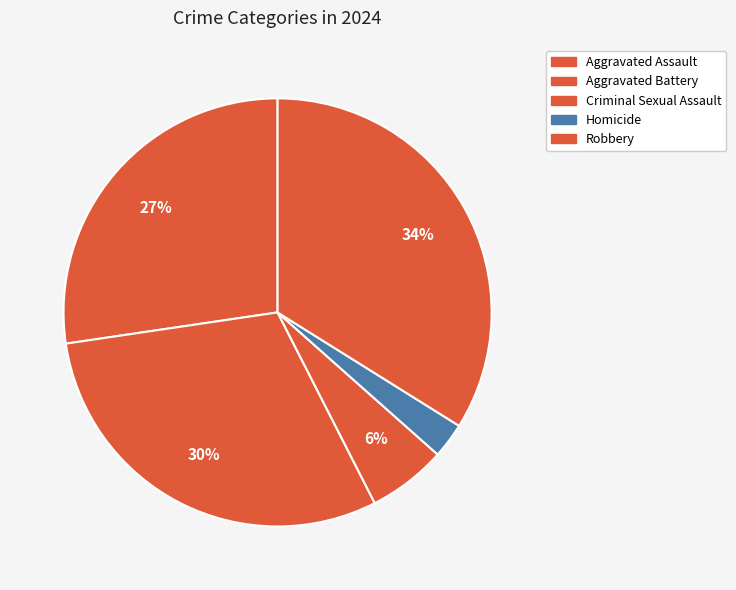

What percentage is the Aggravated Assault slice, to the nearest percent?

27%